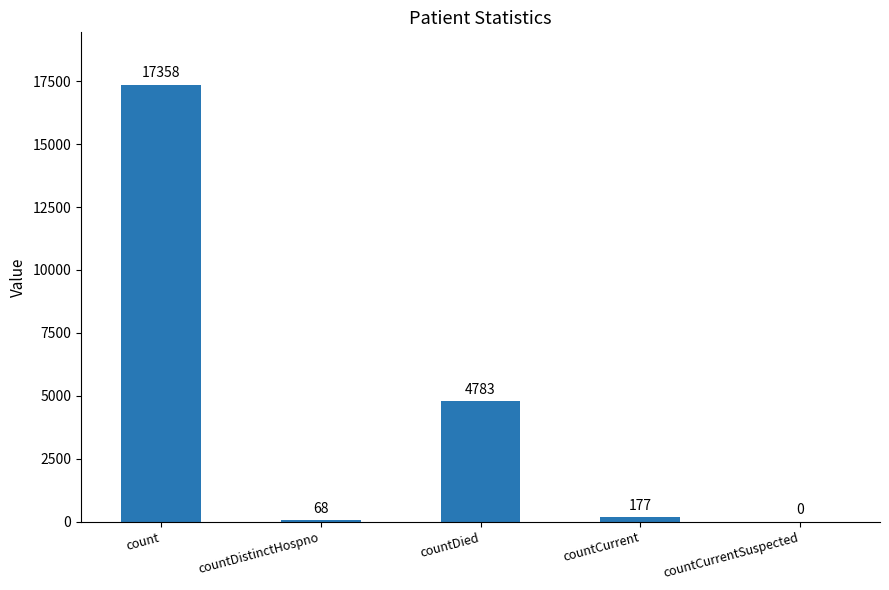

What is the greatest value displayed?

17358